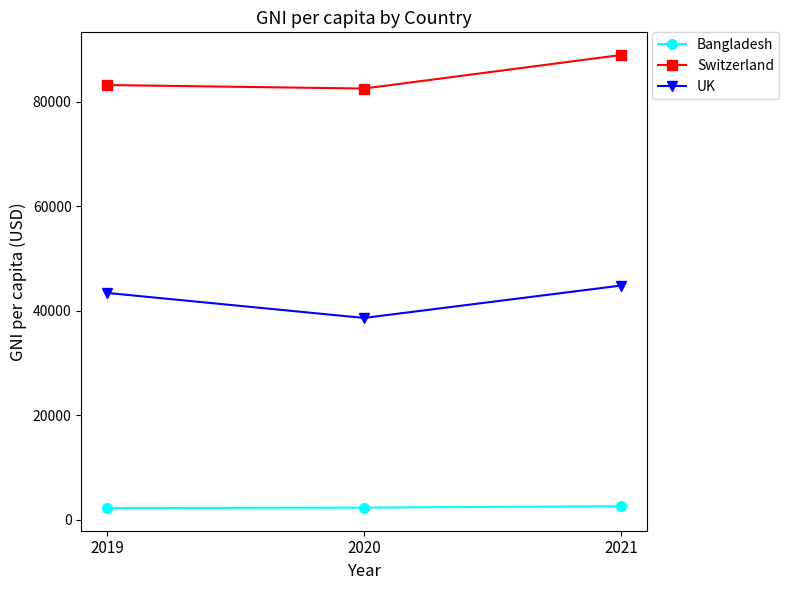

Where is UK nearest to the value 41690?

2019